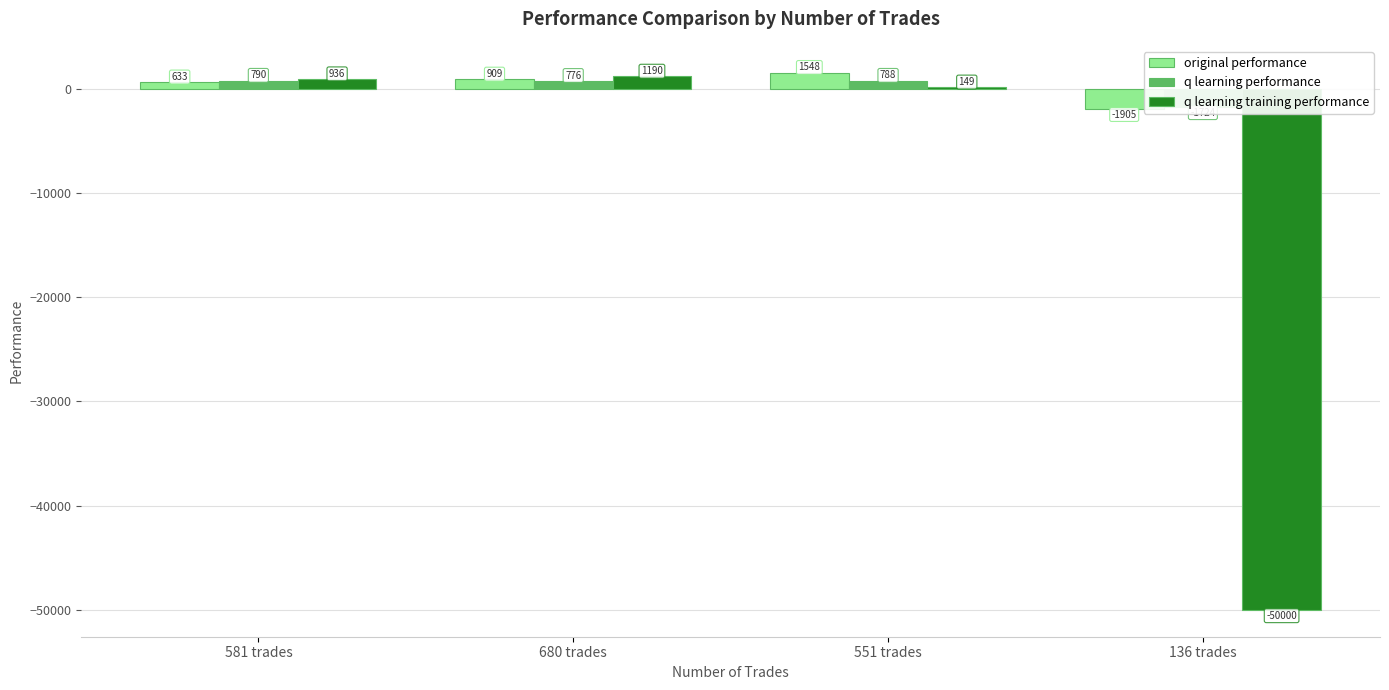

How many values in q learning performance are below zero?

1